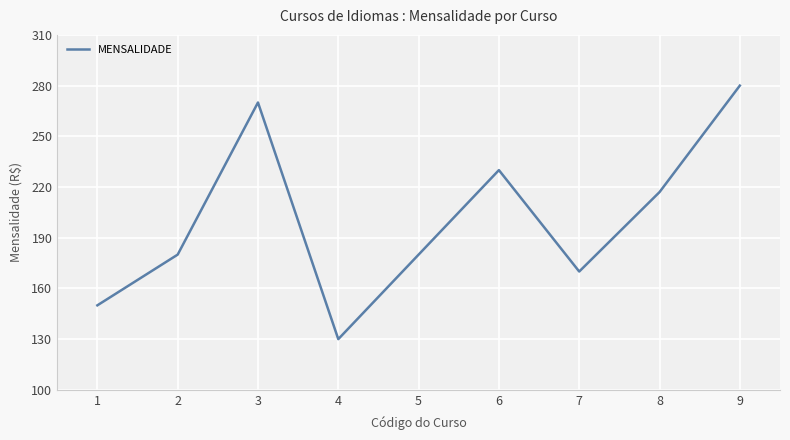

What value does the data have at 2, to the nearest 50?

200